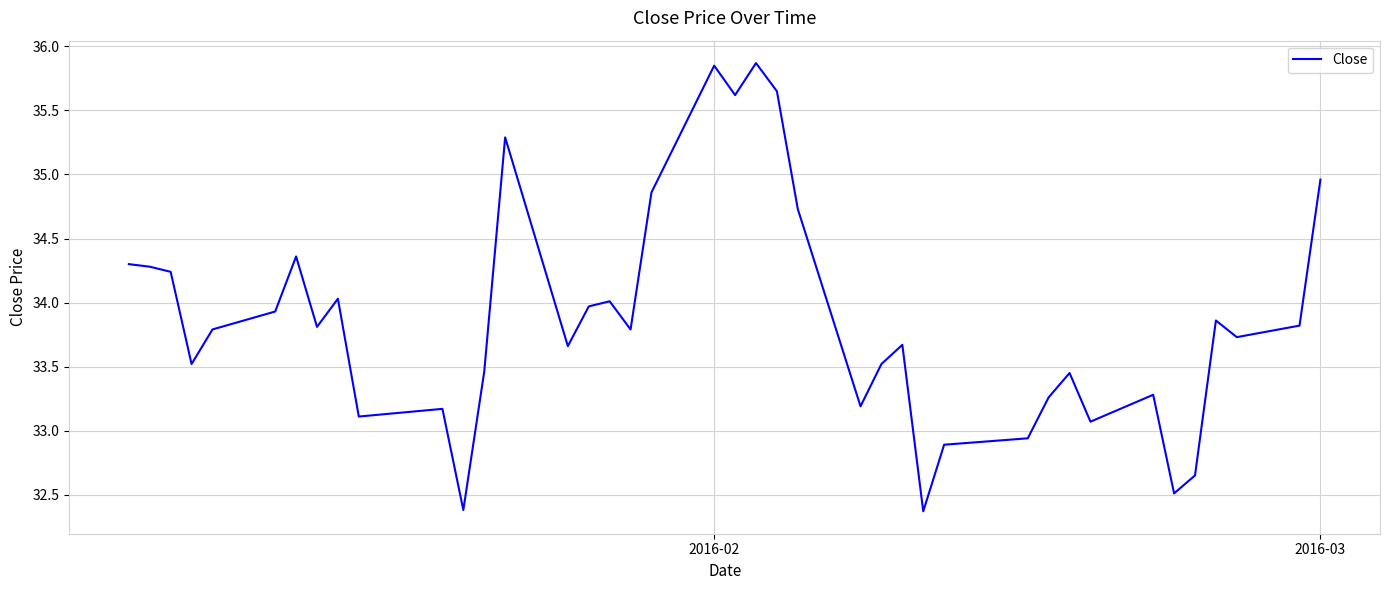

How many lines are shown in the chart?

1